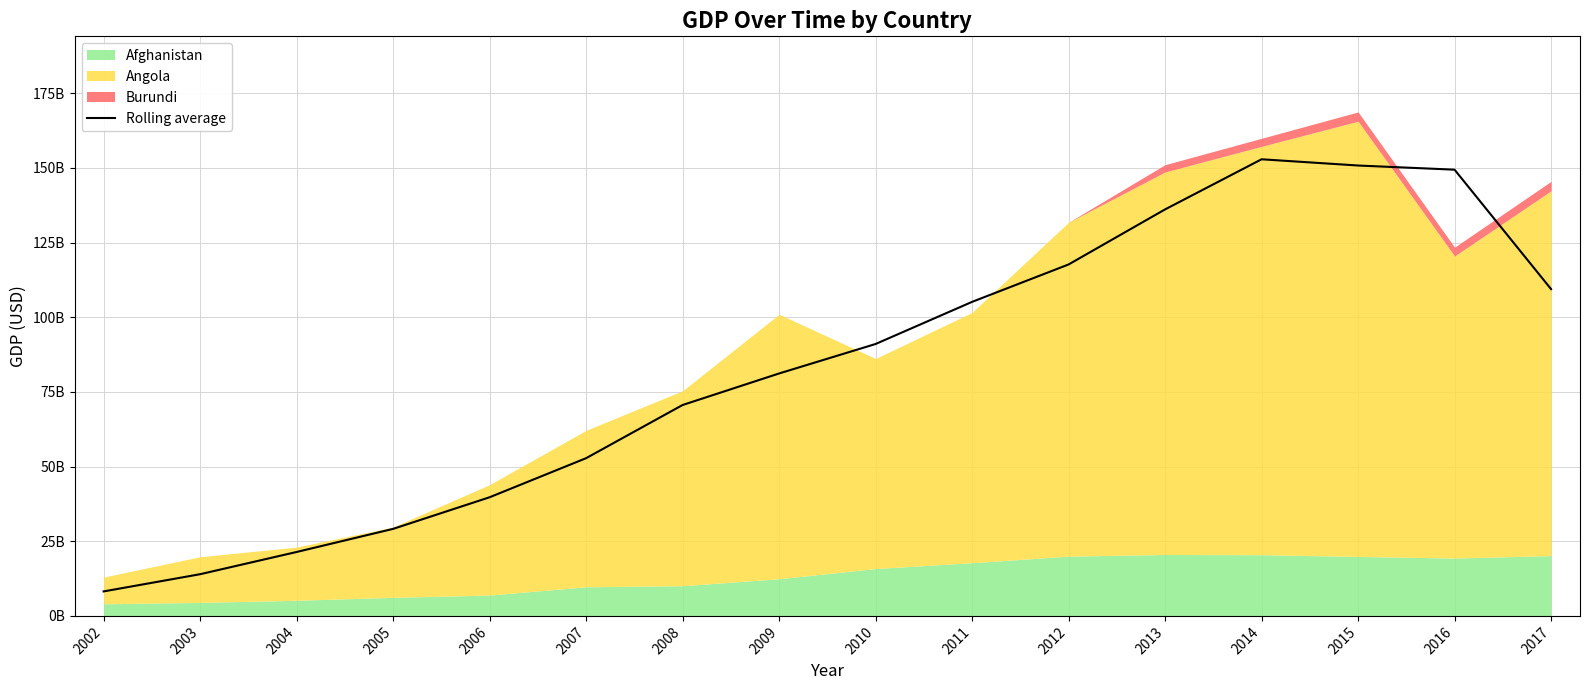

Does the chart display data point markers on the line(s)?

No